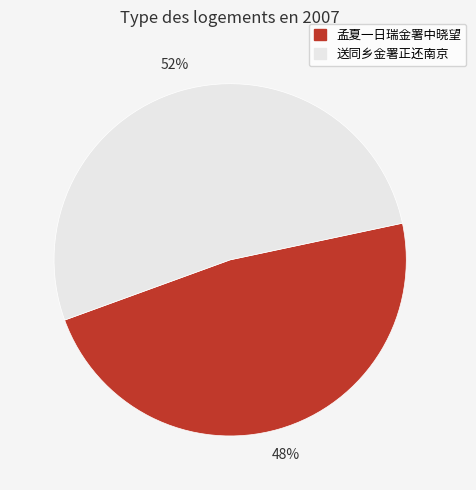

Which has a higher value, 送同乡金署正还南京 or 孟夏一日瑞金署中晓望?

送同乡金署正还南京